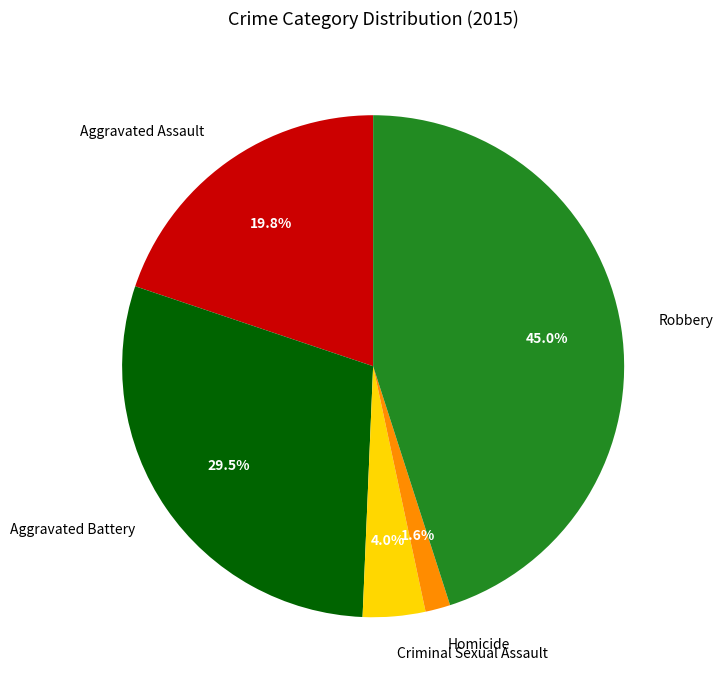

What percentage is NOT represented by Aggravated Assault?

80.2%